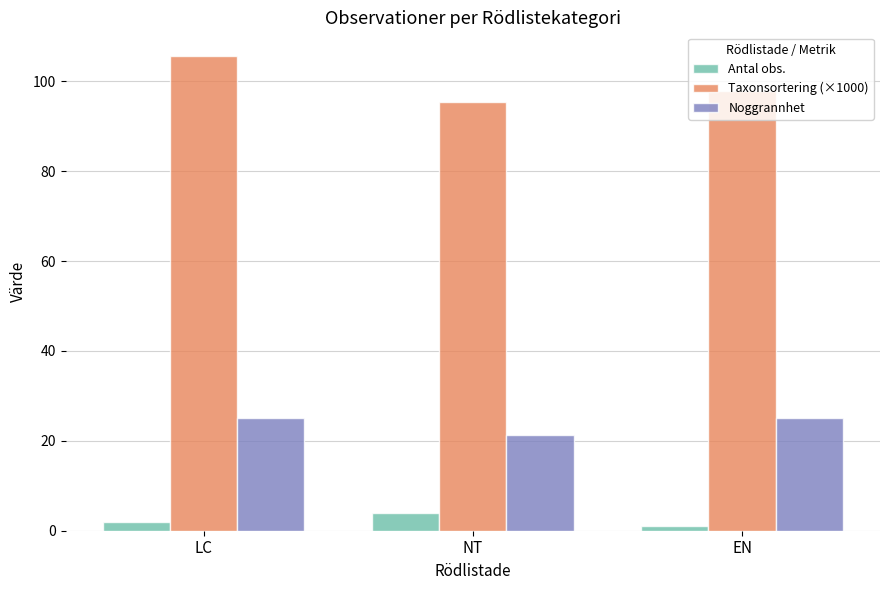

What is the average value of the Antal obs. series?

2.3